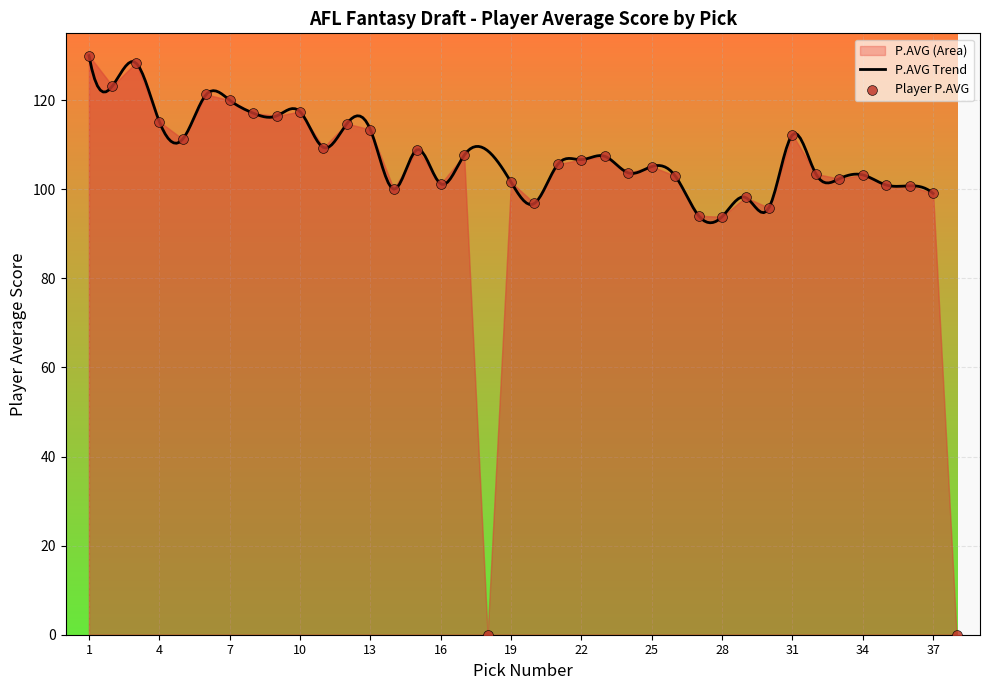

What is the lowest value of the P.AVG Trend series?

92.5